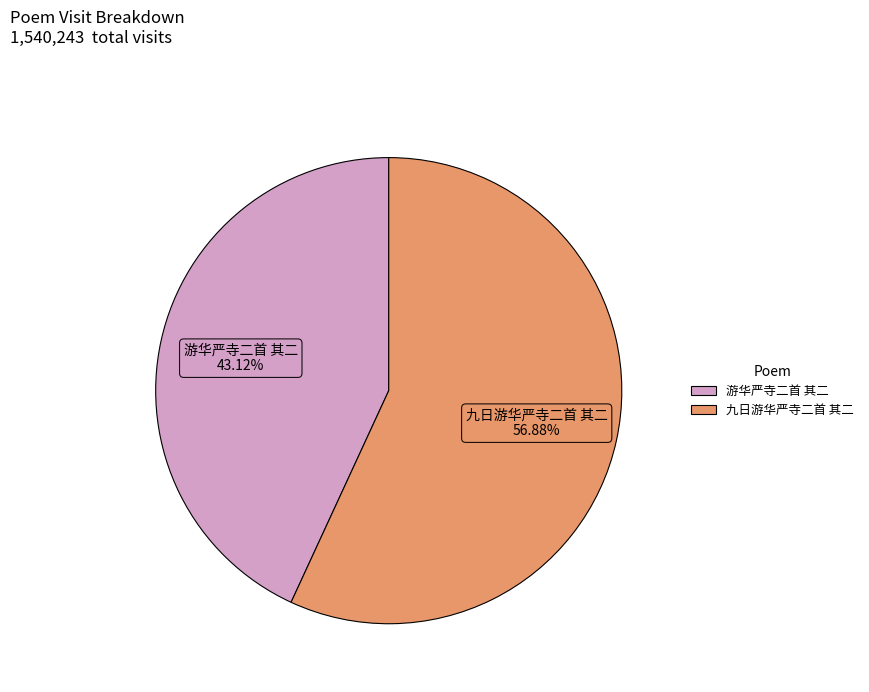

Which slice is the largest?

九日游华严寺二首 其二